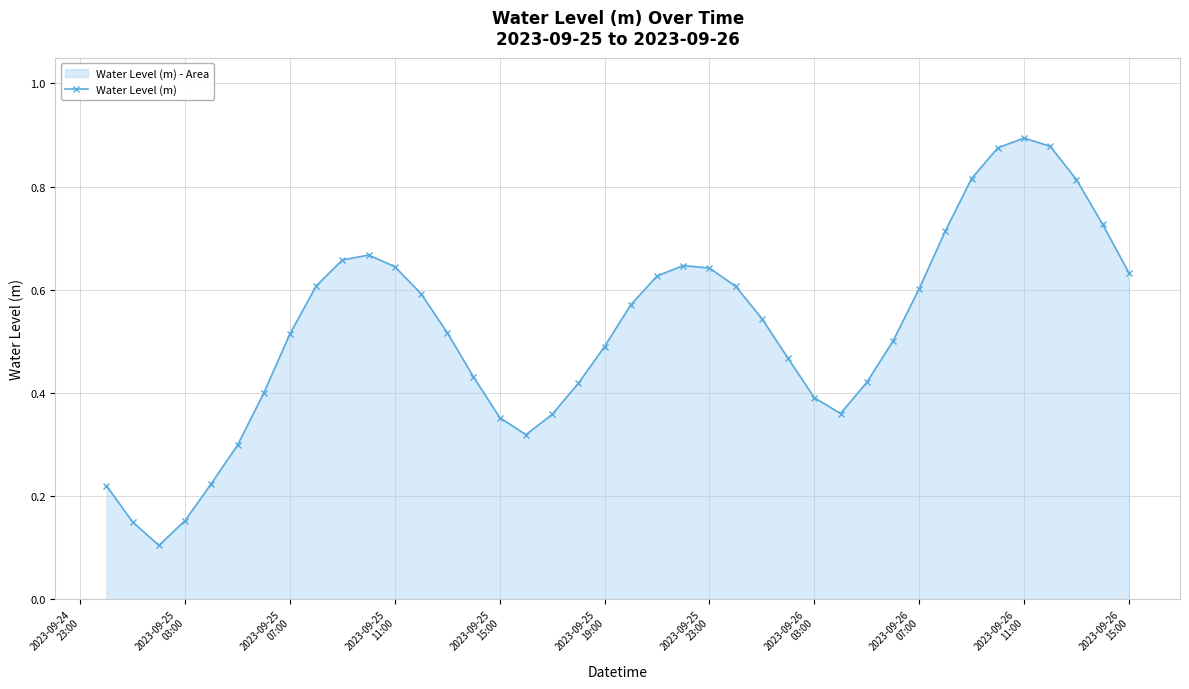

How many data points does each series have?

40